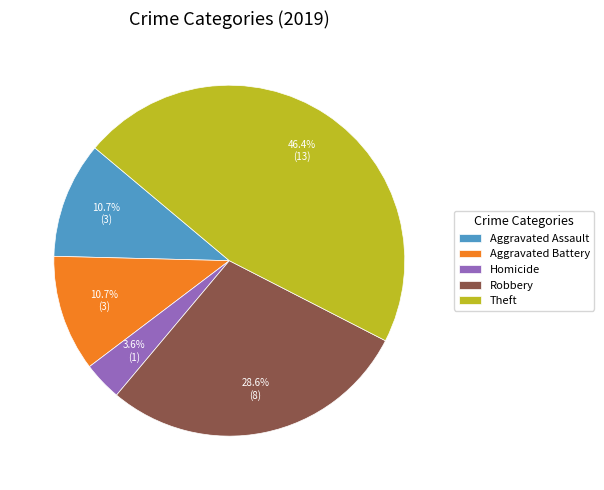

Is Aggravated Assault the majority of the pie?

No